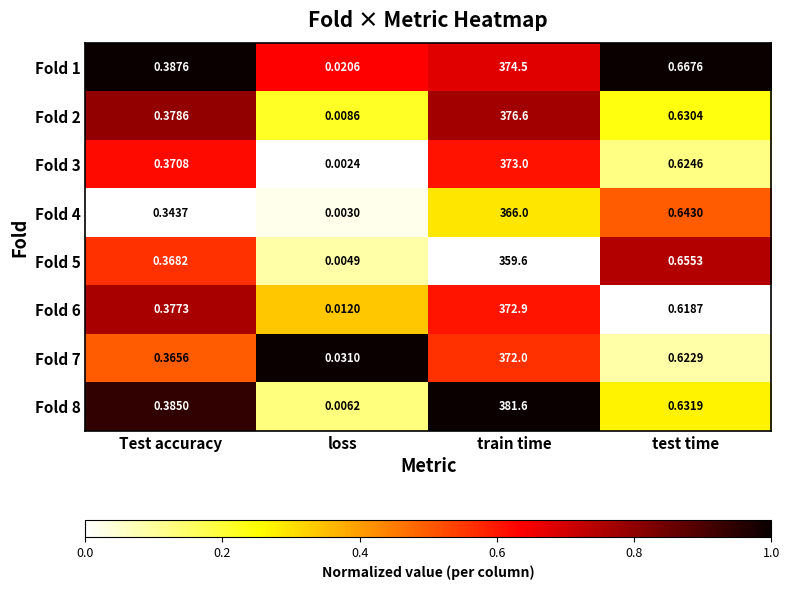

At which category is the sum across all series the highest?

train time